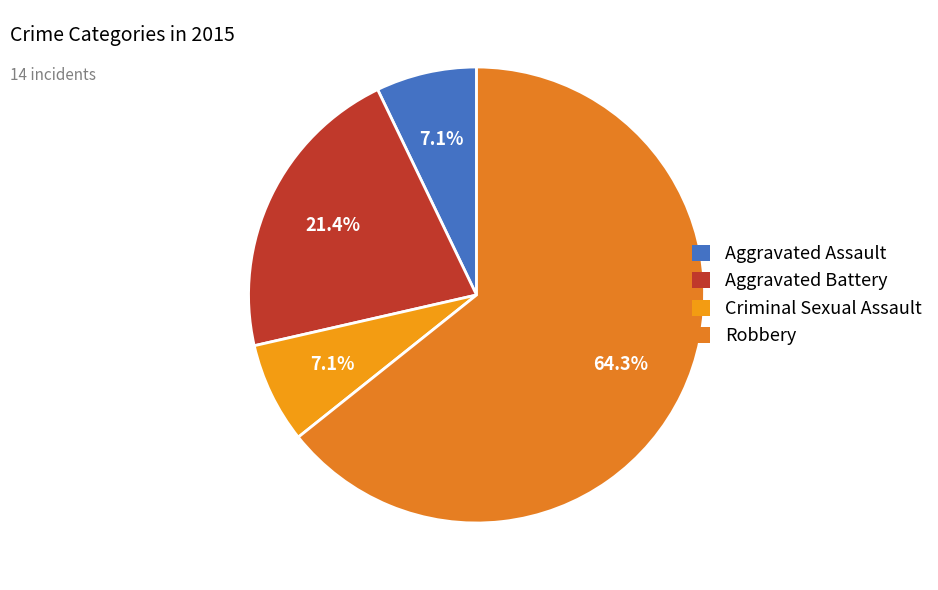

The Aggravated Assault slice represents 21% of the pie. True or false?

False